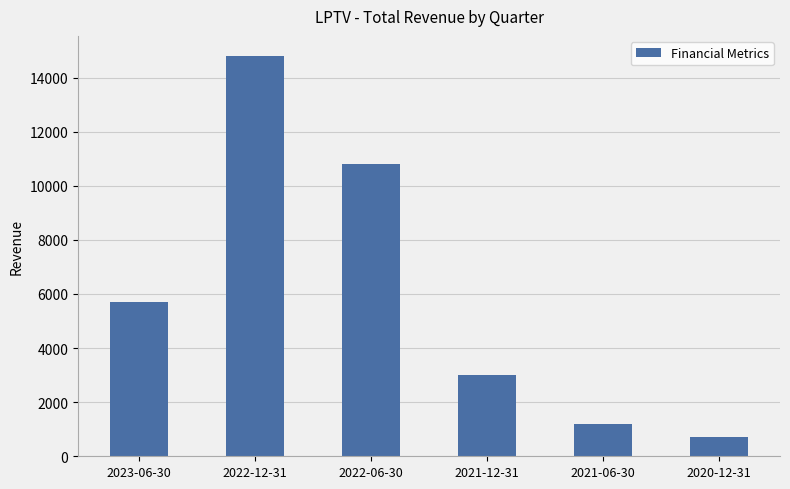

What is the smallest value displayed?

700